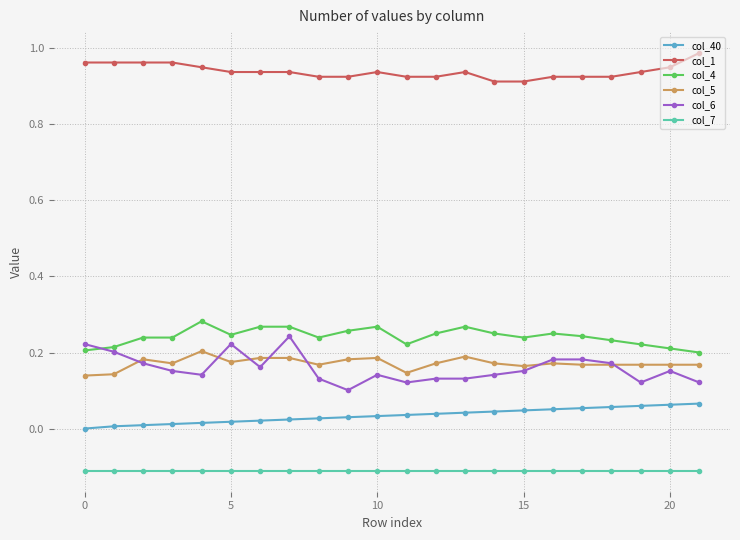

Which series has the largest range (max minus min)?

col_6